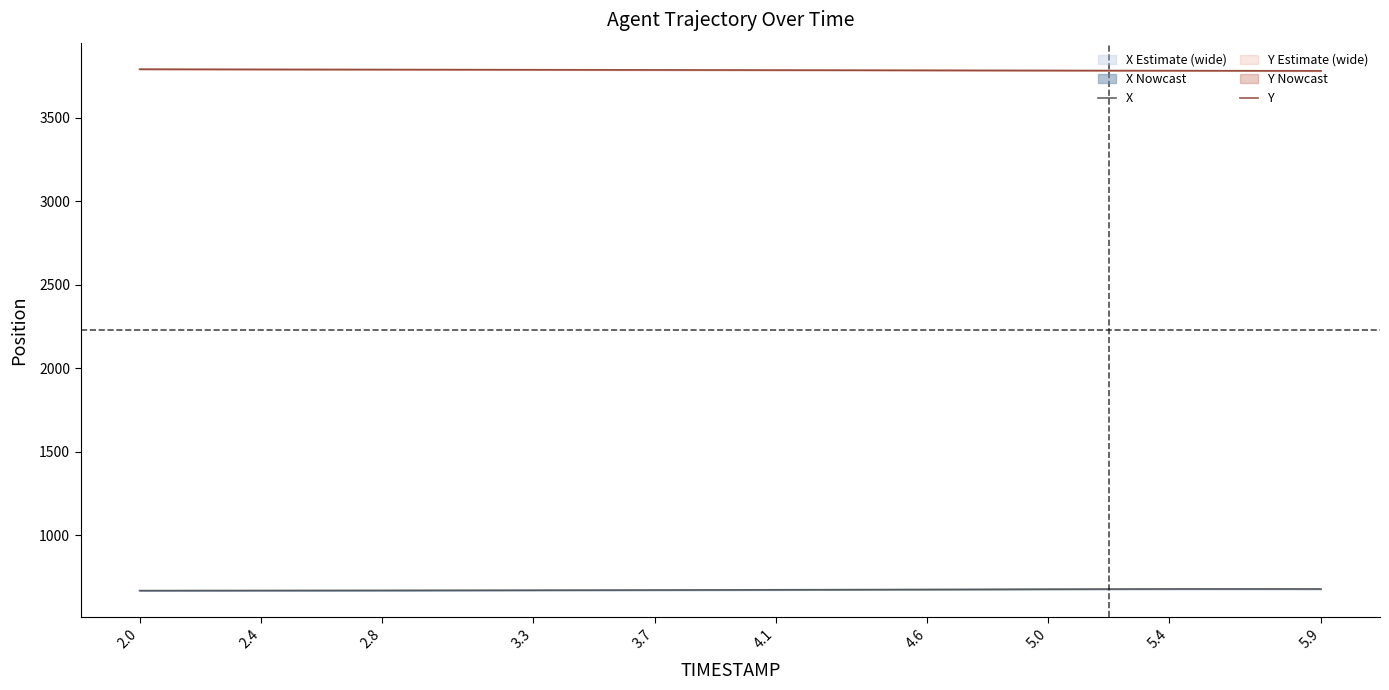

True or false: Y and X intersect in this chart.

False